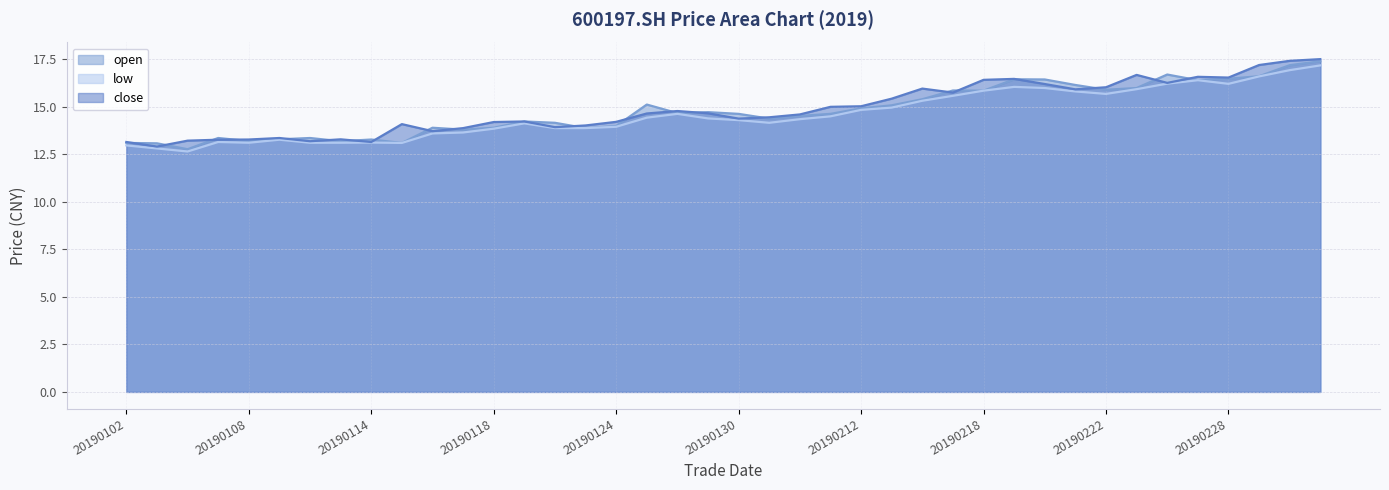

Which series changed the most between 20190111 and 20190122?

open